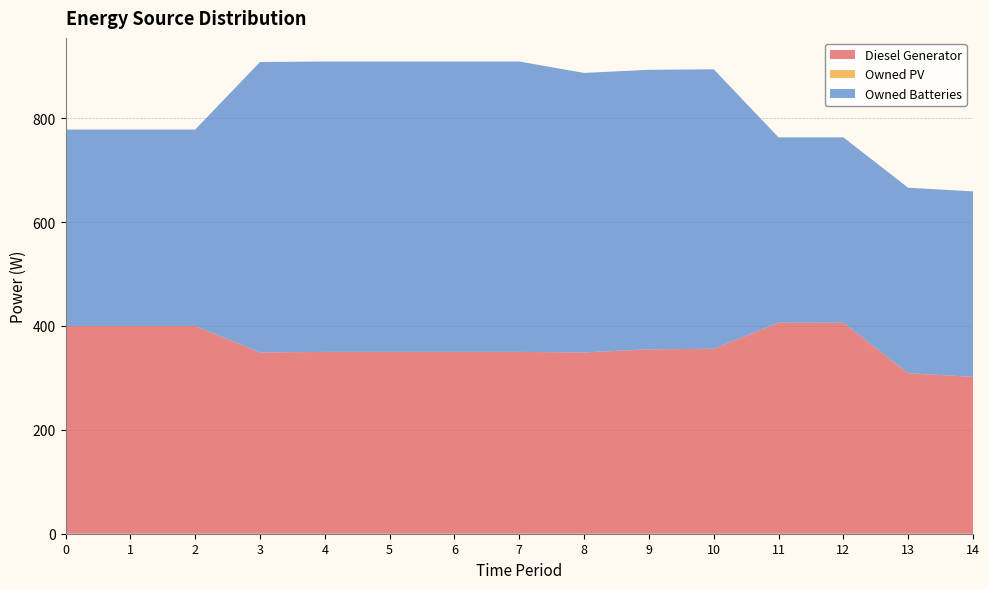

Reading left to right, what are all the values shown in this chart?

Diesel Generator: 0=400.0	1=400.0	2=400.0	3=349.0	4=350.0	5=350.0	6=350.0	7=350.0	8=349.0	9=355.0	10=356.0	11=406.0	12=406.0	13=309.0	14=302.0
Owned PV: 0=0.0	1=0.0	2=0.0	3=0.0	4=0.0	5=0.0	6=0.0	7=0.0	8=0.0	9=0.0	10=0.0	11=0.0	12=0.0	13=0.0	14=0.0
Owned Batteries: 0=378.0	1=378.0	2=378.0	3=559.0	4=559.0	5=559.0	6=559.0	7=559.0	8=538.0	9=538.0	10=538.0	11=357.0	12=357.0	13=357.0	14=357.0